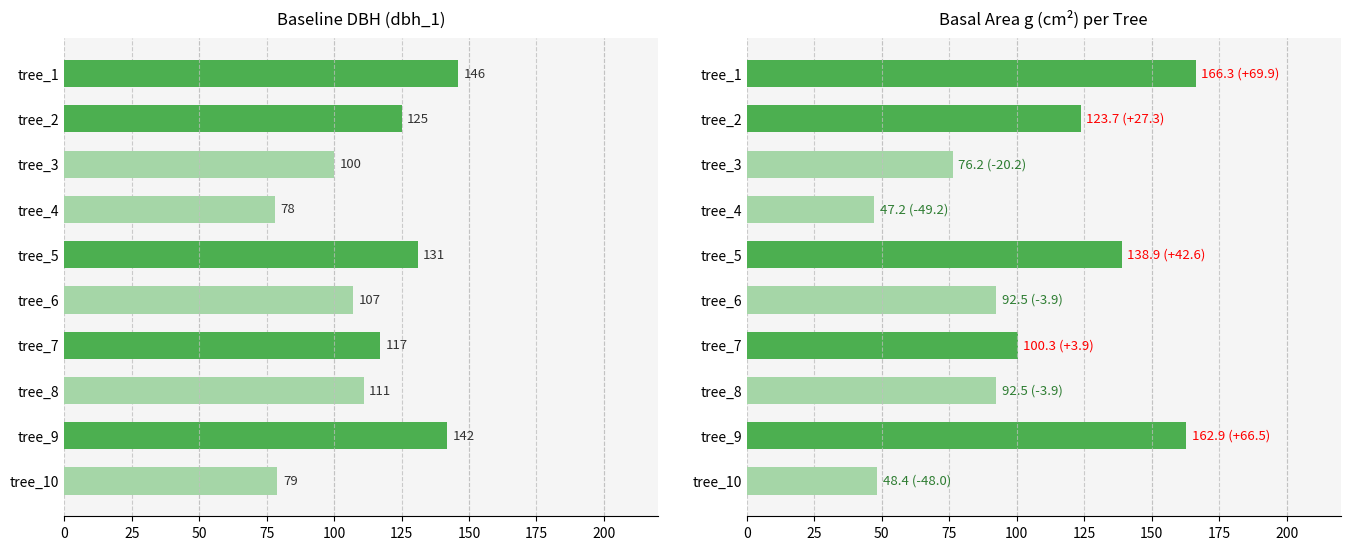

What is the maximum value shown in the chart?

166.3